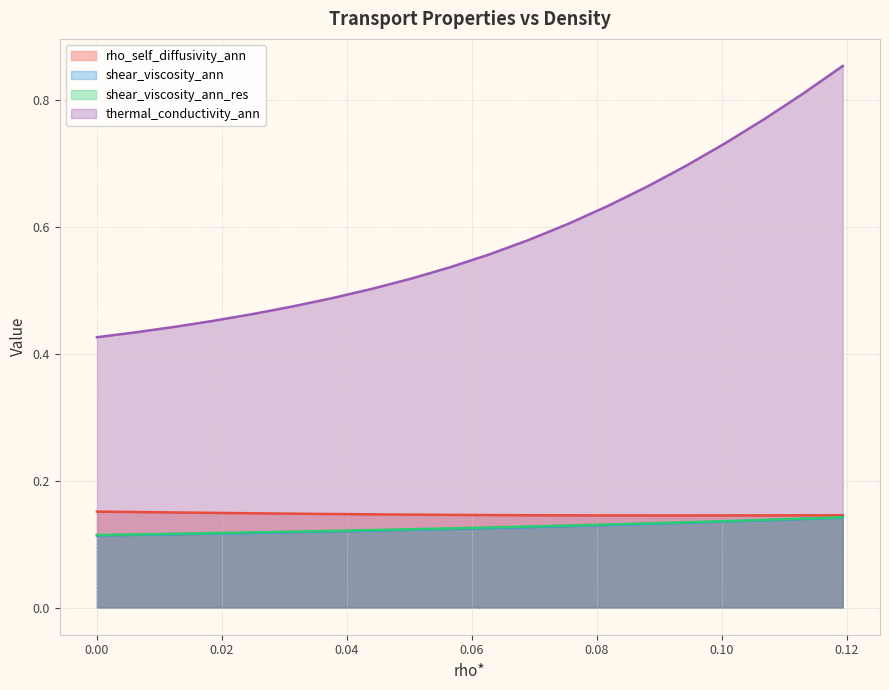

Is it true that rho_self_diffusivity_ann equals 0.3 at 0.1130653266331658?

False